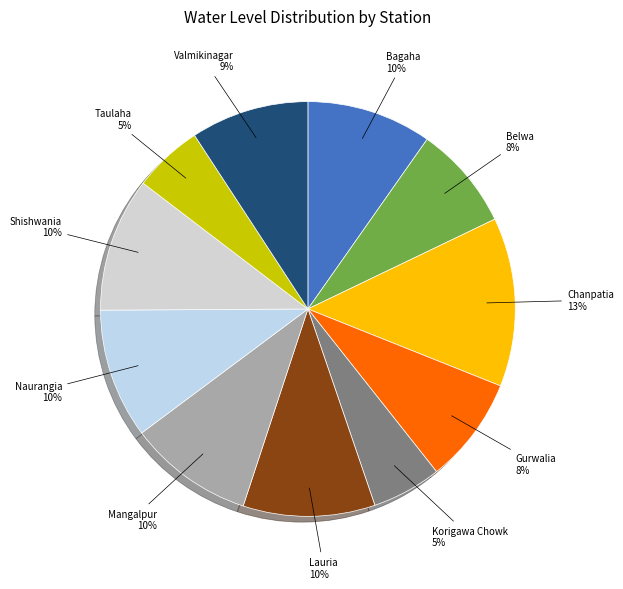

Between Mangalpur and Taulaha, which is larger?

Mangalpur